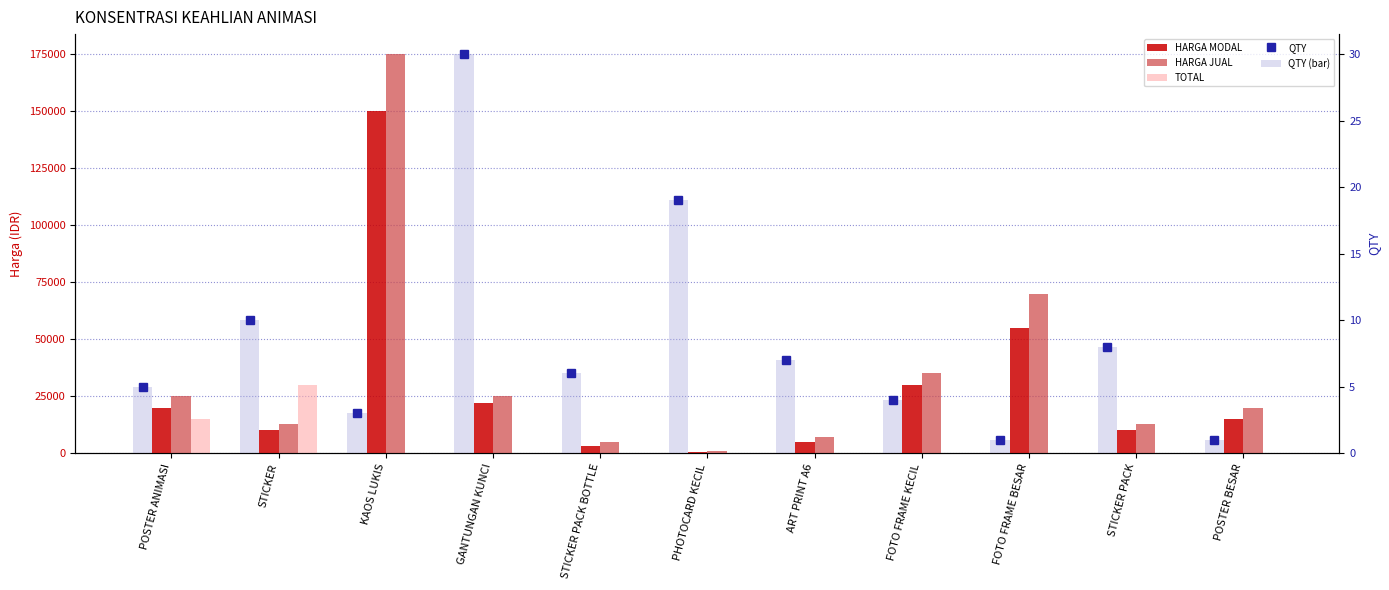

Which series has the widest spread of values?

HARGA JUAL